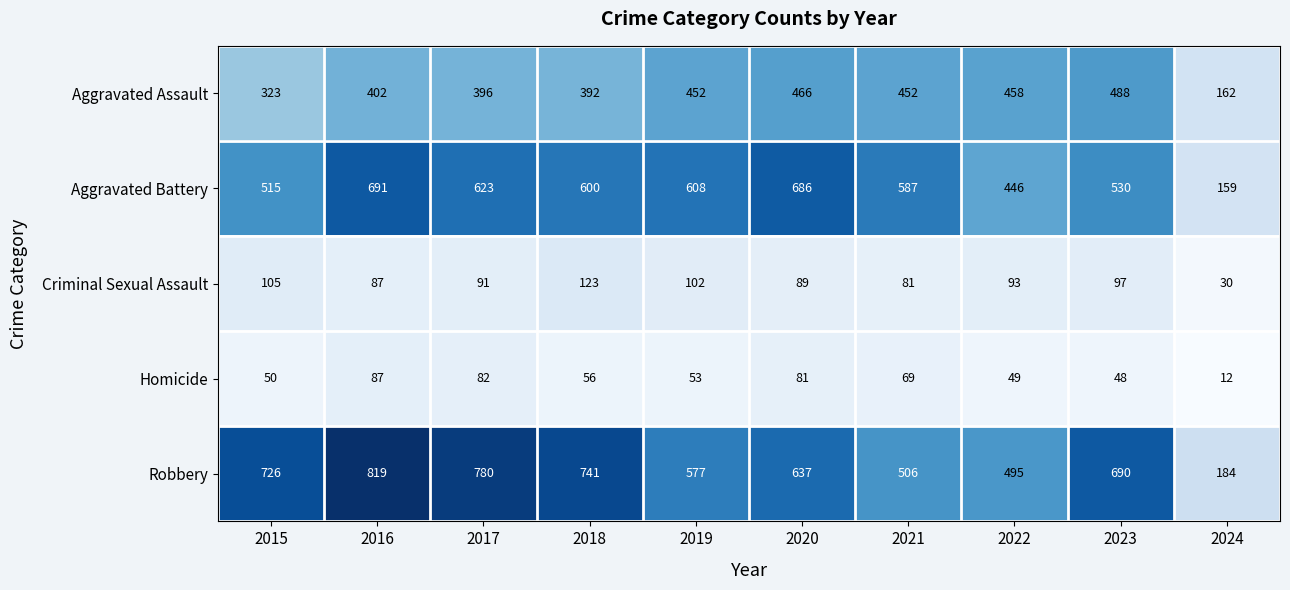

The value of Homicide at 2015 is 27. True or false?

False